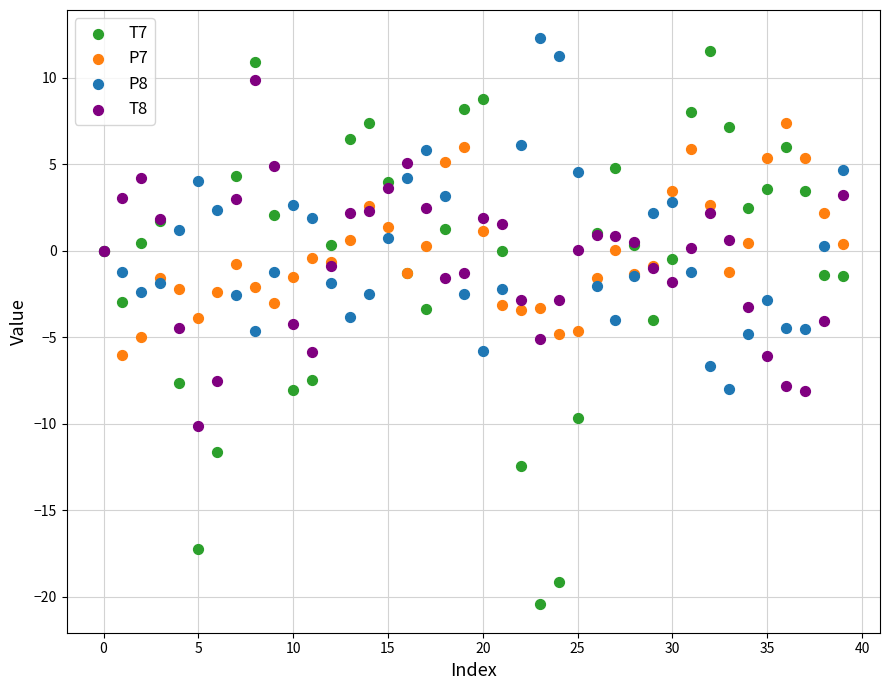

Which series reaches the minimum Y coordinate?

T7